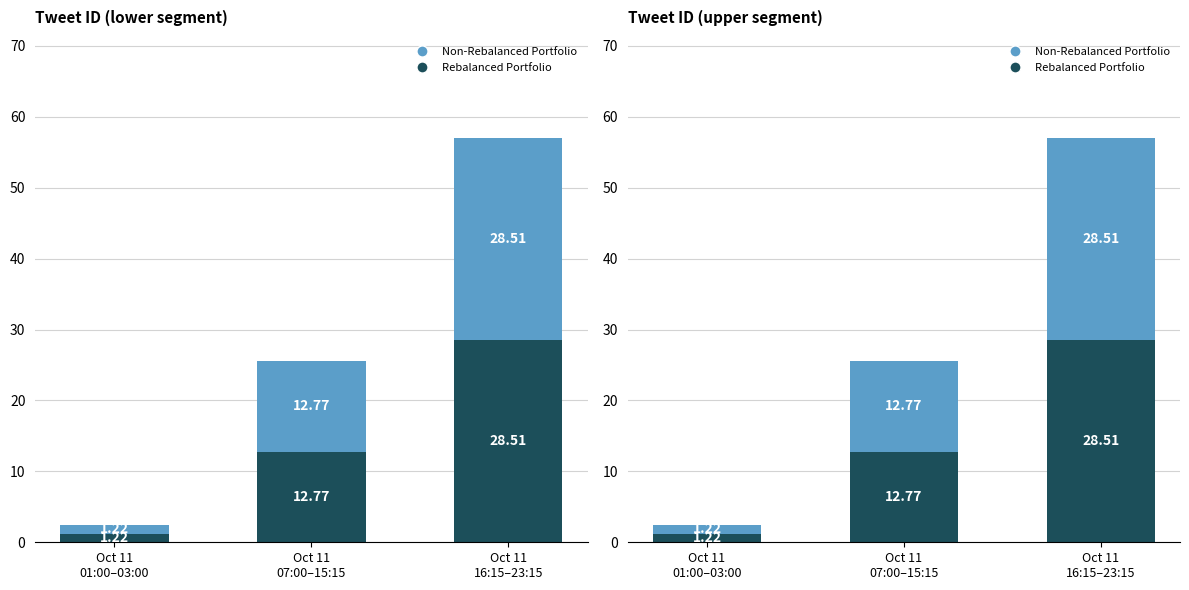

List the series in order of their peak value, lowest first.

Rebalanced Portfolio, Non-Rebalanced Portfolio